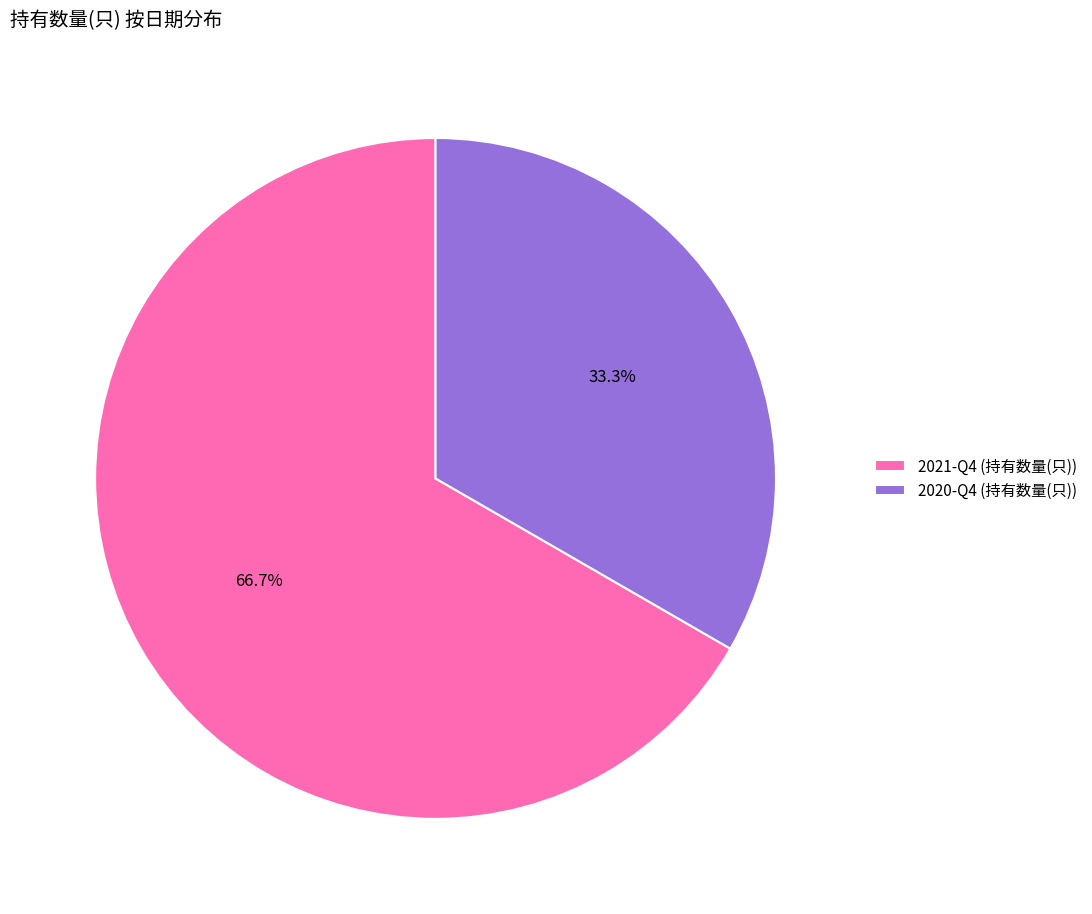

Which category has the biggest portion of the pie?

2021-Q4